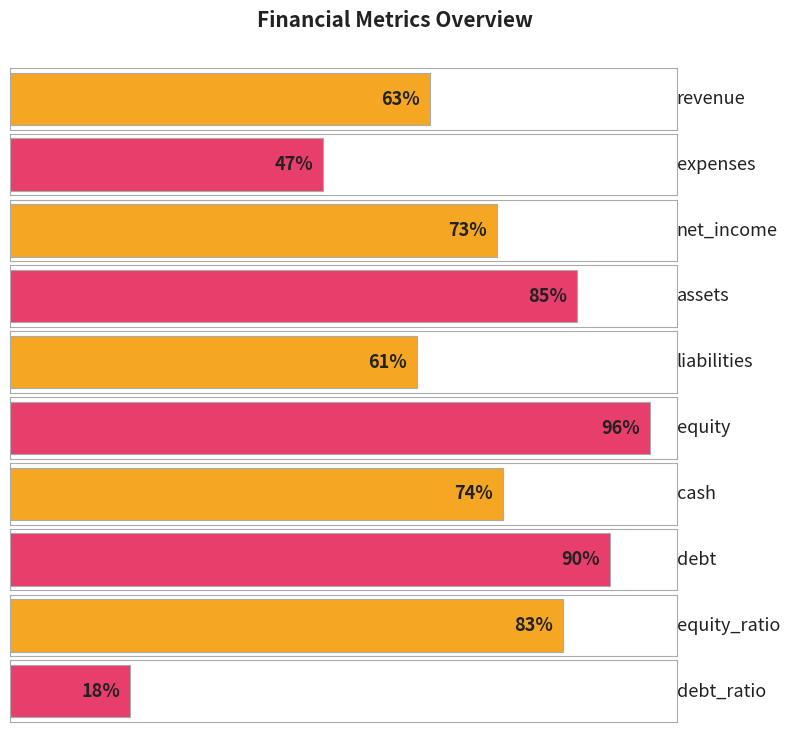

Approximately how many times larger is the value at debt_ratio compared to equity?

0.2